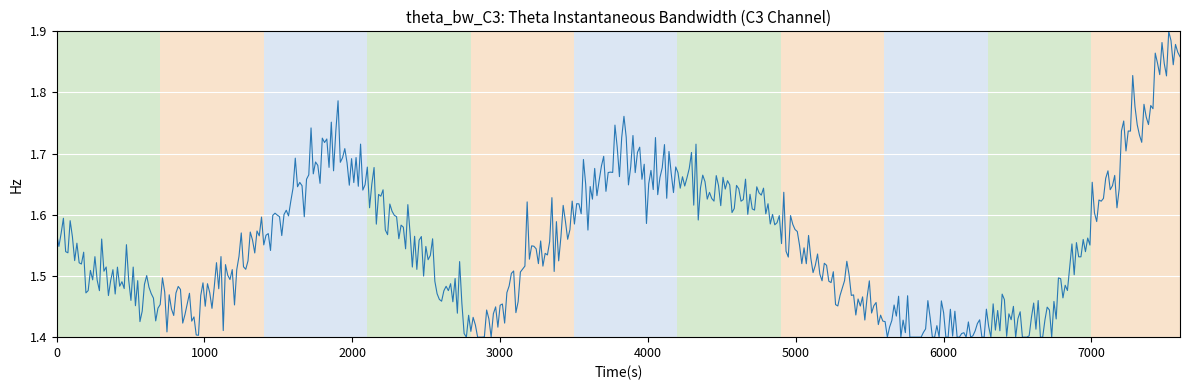

What is the difference between the maximum and minimum values?

0.5